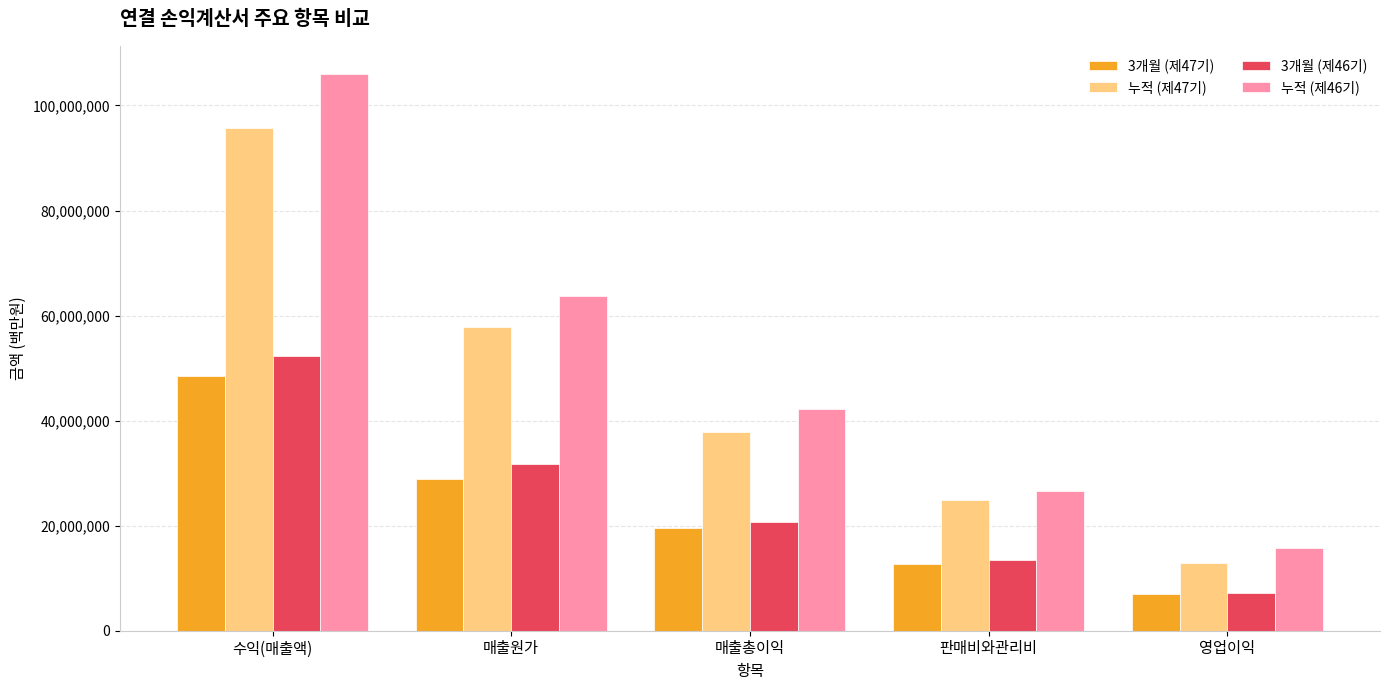

At how many categories does at least one series exceed 75043586?

1